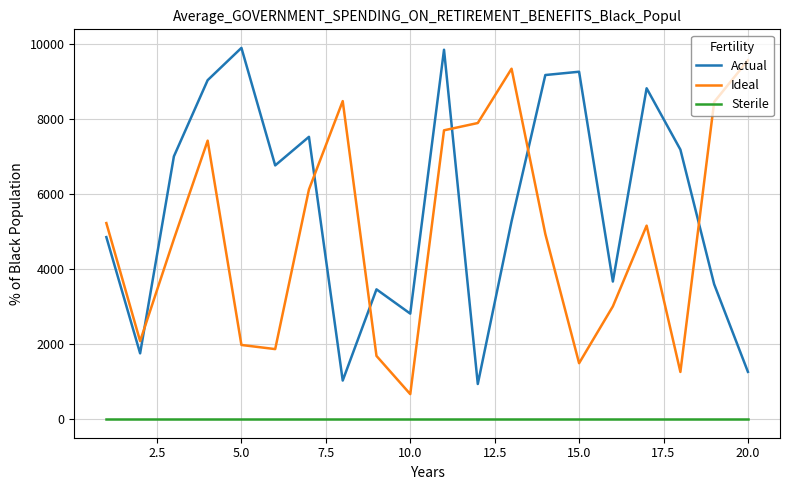

How many intersections are there between Ideal and Actual?

6